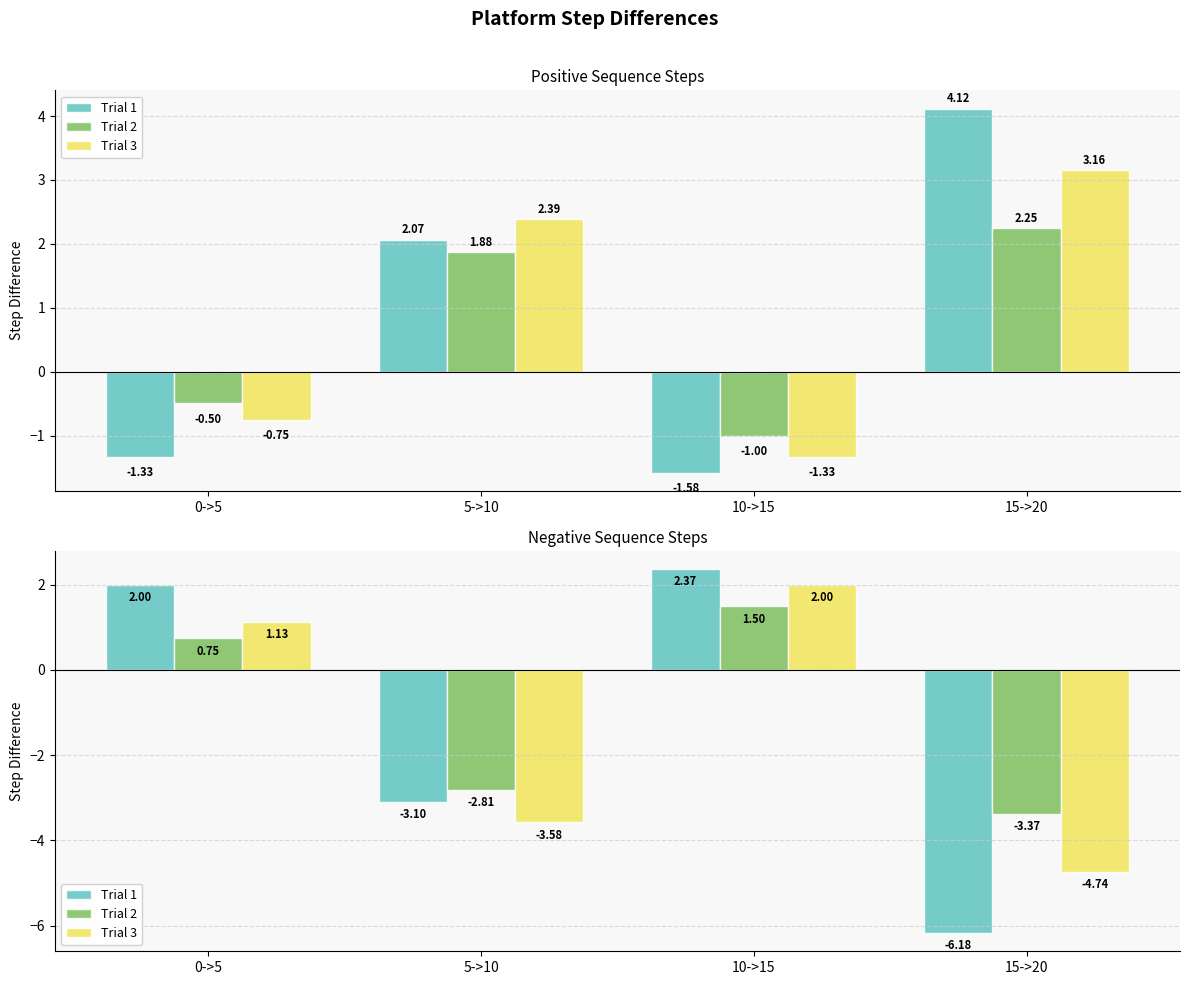

At which label does Trial 2 first exceed 0?

0->5